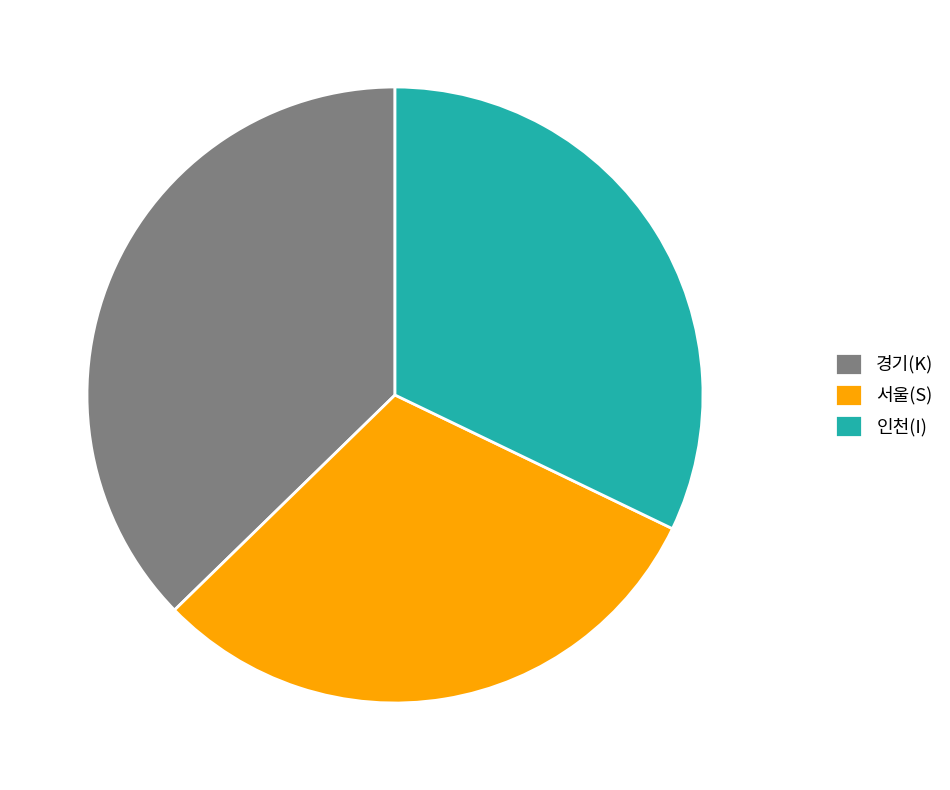

Is the sum of 인천(I) and 서울(S) greater than half?

Yes